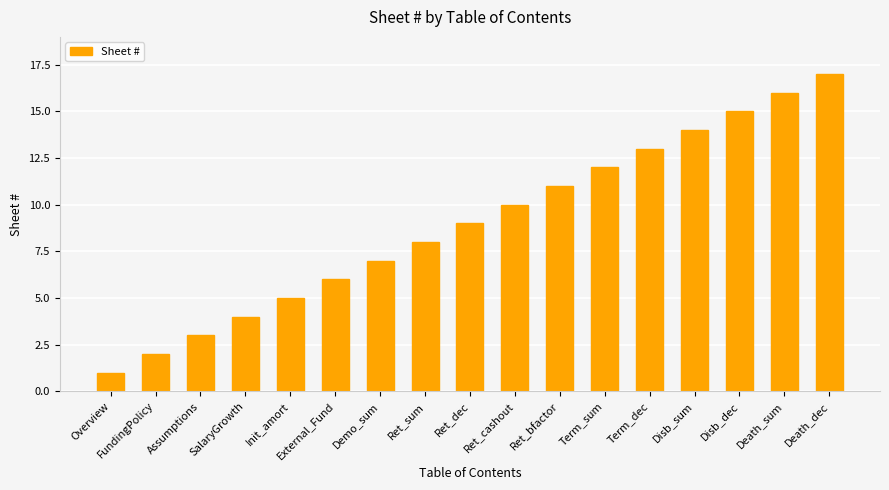

What is the difference between the values at Term_sum and Init_amort?

7